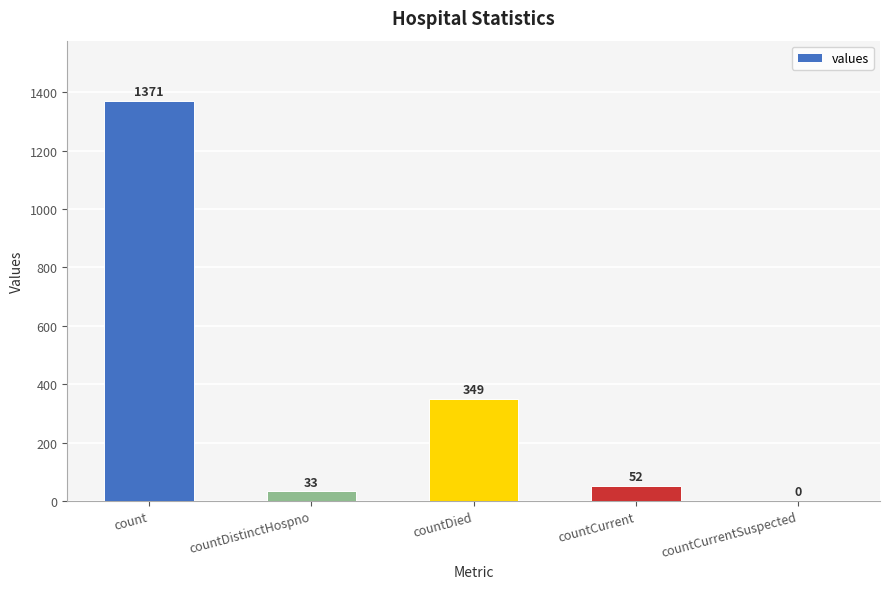

Reading left to right, extract all data points from this chart.

1371	33	349	52	0